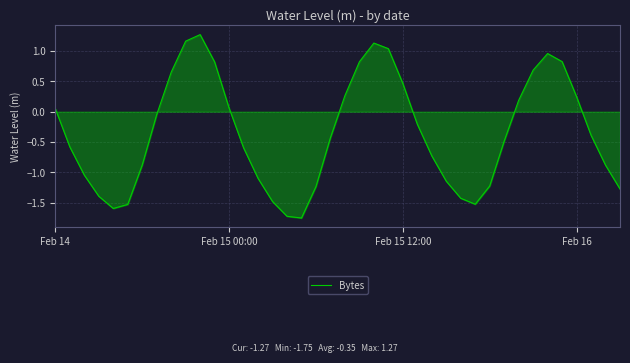

What is the difference between the maximum and minimum values?

3.0